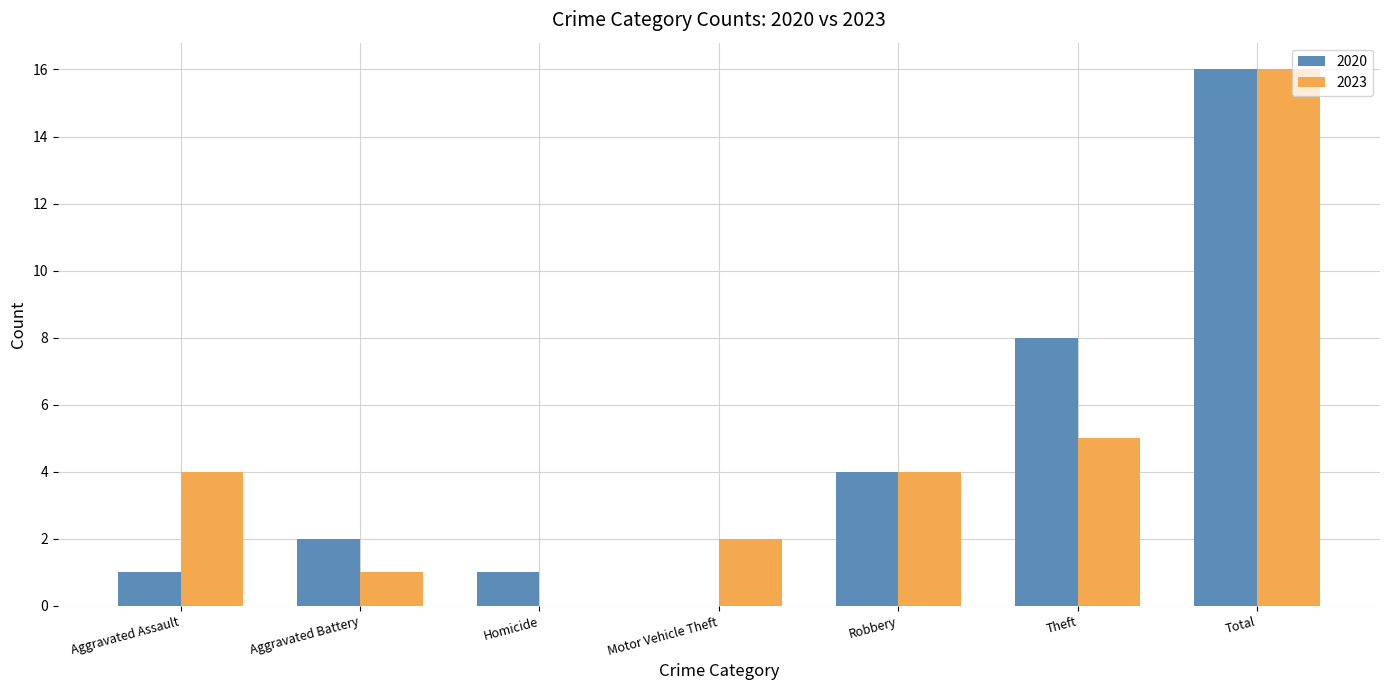

Where is 2023 nearest to the value 8?

Theft